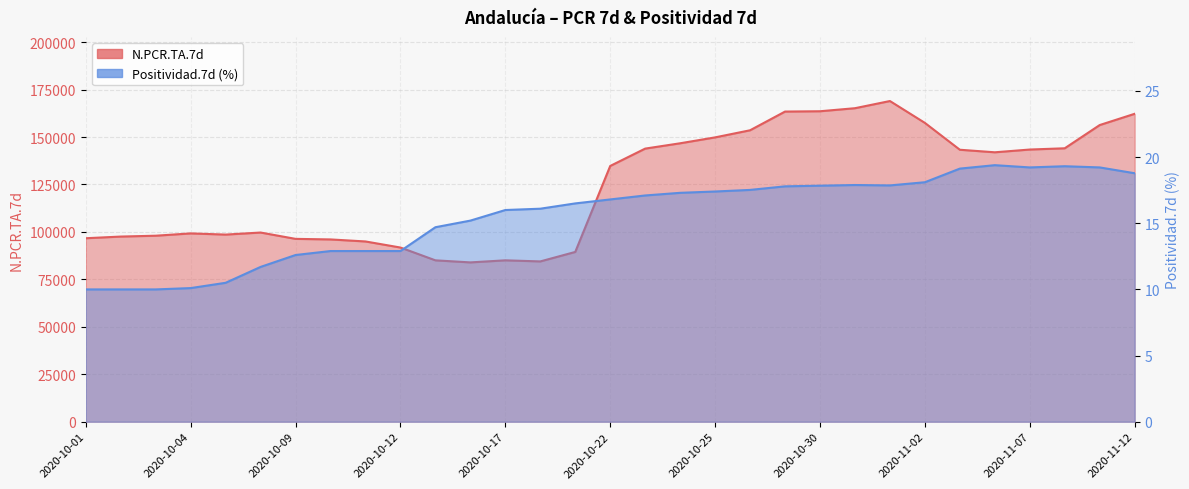

Reading right to left, list all the values displayed in this chart.

N.PCR.TA.7d: 162245.0	156316.0	144074.0	143416.0	141963.0	143304.0	157453.0	168974.0	165193.0	163590.0	163422.0	153565.0	149821.0	146713.0	143907.0	134768.0	89458.0	84464.0	85040.0	83949.0	85033.0	91781.0	94982.0	96052.0	96348.0	99685.0	98603.0	99225.0	98012.0	97562.0	96684.0
Positividad.7d: 18.8	19.2	19.3	19.2	19.4	19.1	18.1	17.9	17.9	17.8	17.8	17.5	17.4	17.3	17.1	16.8	16.5	16.1	16.0	15.2	14.7	12.9	12.9	12.9	12.6	11.7	10.5	10.1	10.0	10.0	10.0